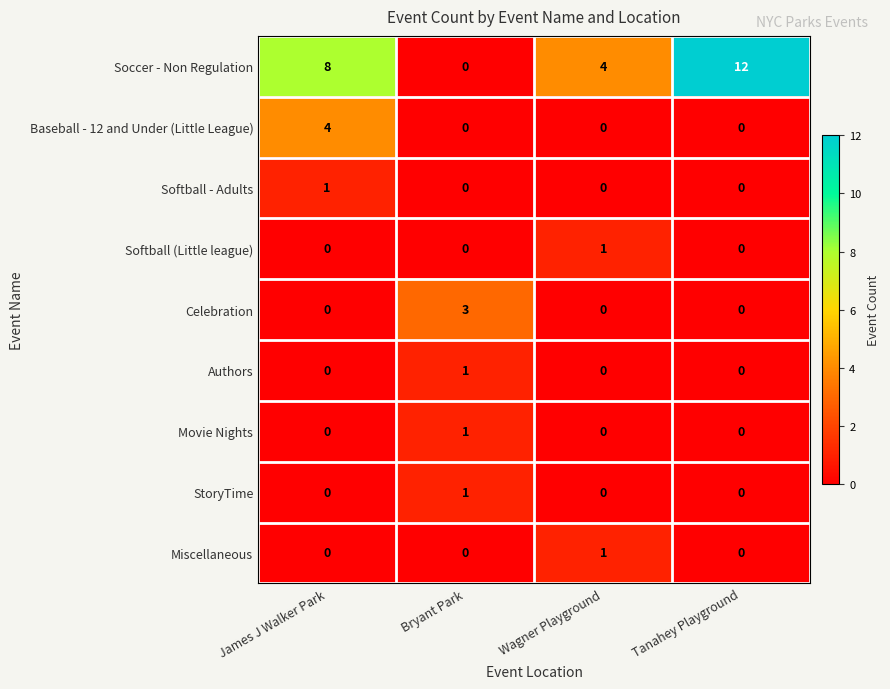

Which series has the largest range (max minus min)?

Soccer - Non Regulation